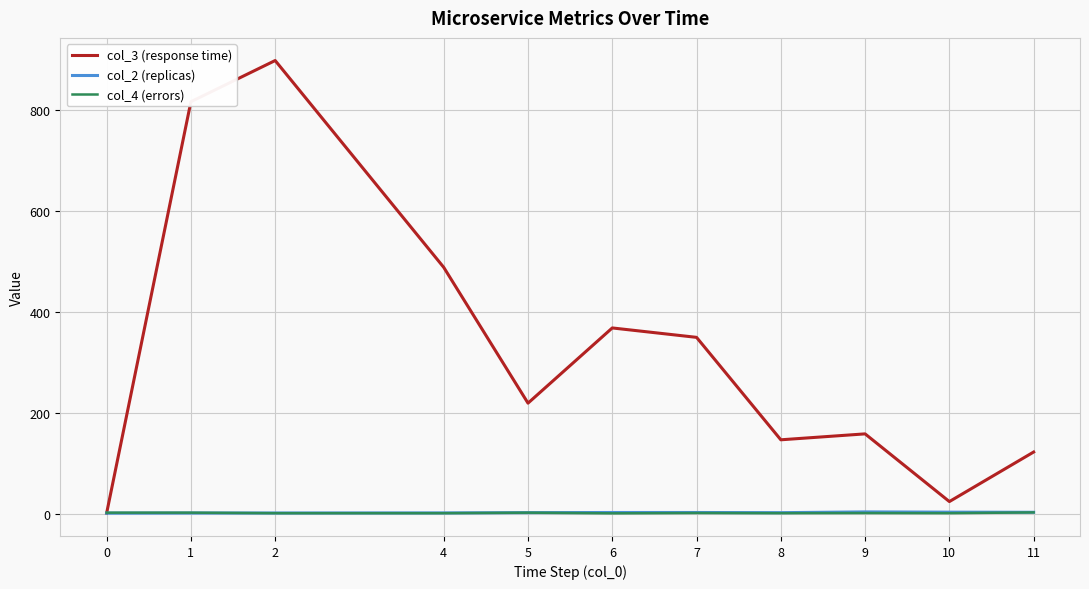

Where do col_3 (response time) and col_4 (errors) first cross each other?

0 and 1